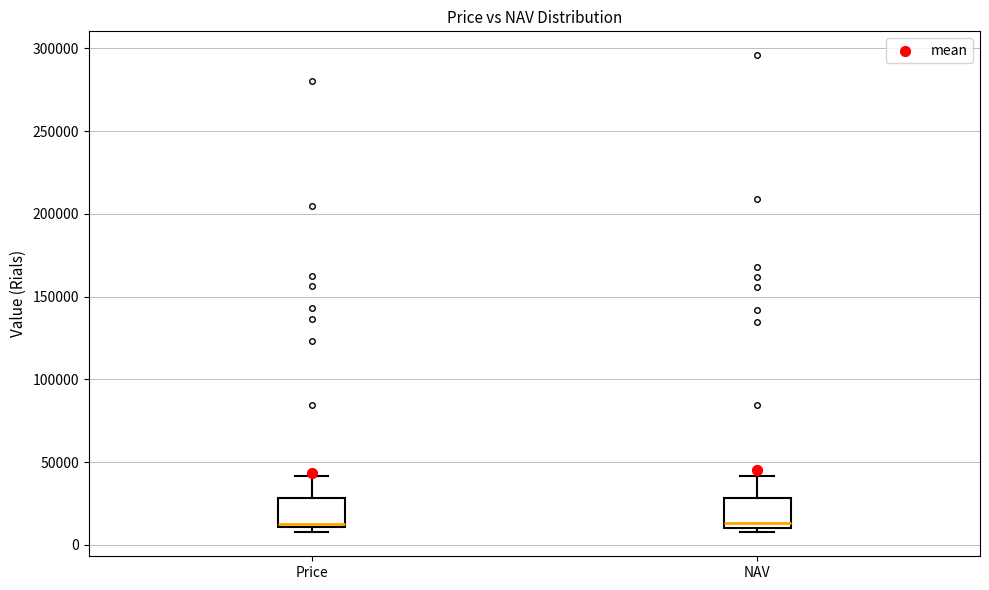

Reading left to right, transcribe this box plot: for each box, give where its median line is, the range the box spans, and where its two whiskers end, as read against the y-axis. The values are not printed on the chart, so give them approximately, as read against the axis.

Price: median 15000, box 10000 to 30000, whiskers 10000 (just below the box's lower edge) to 40000
NAV: median 15000, box 10000 to 30000, whiskers 5000 to 40000